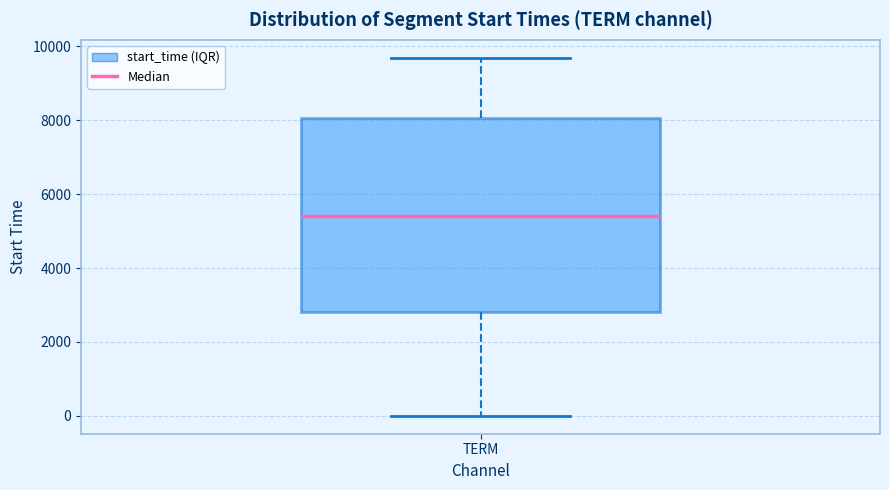

Transcribe this box plot: give where the median line is, the range the box spans, and where the two whiskers end, as read against the y-axis. The values are not printed on the chart, so give them approximately, as read against the axis.

median 5400, box 2800 to 8000, whiskers 0 to 9600